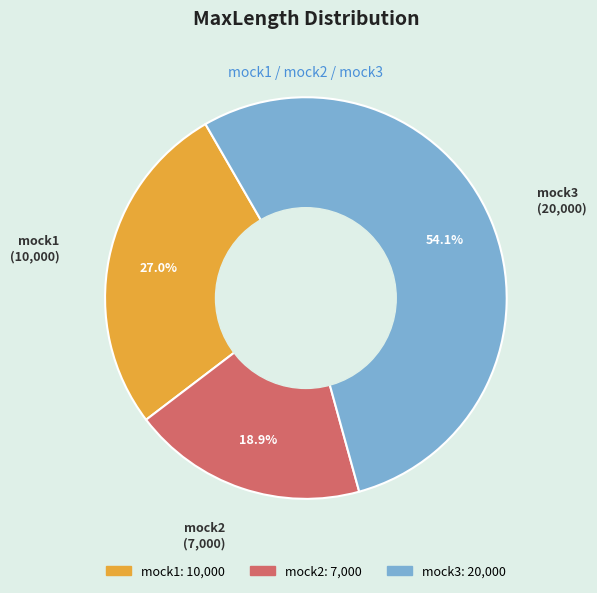

The mock3 slice represents 54% of the pie. True or false?

True